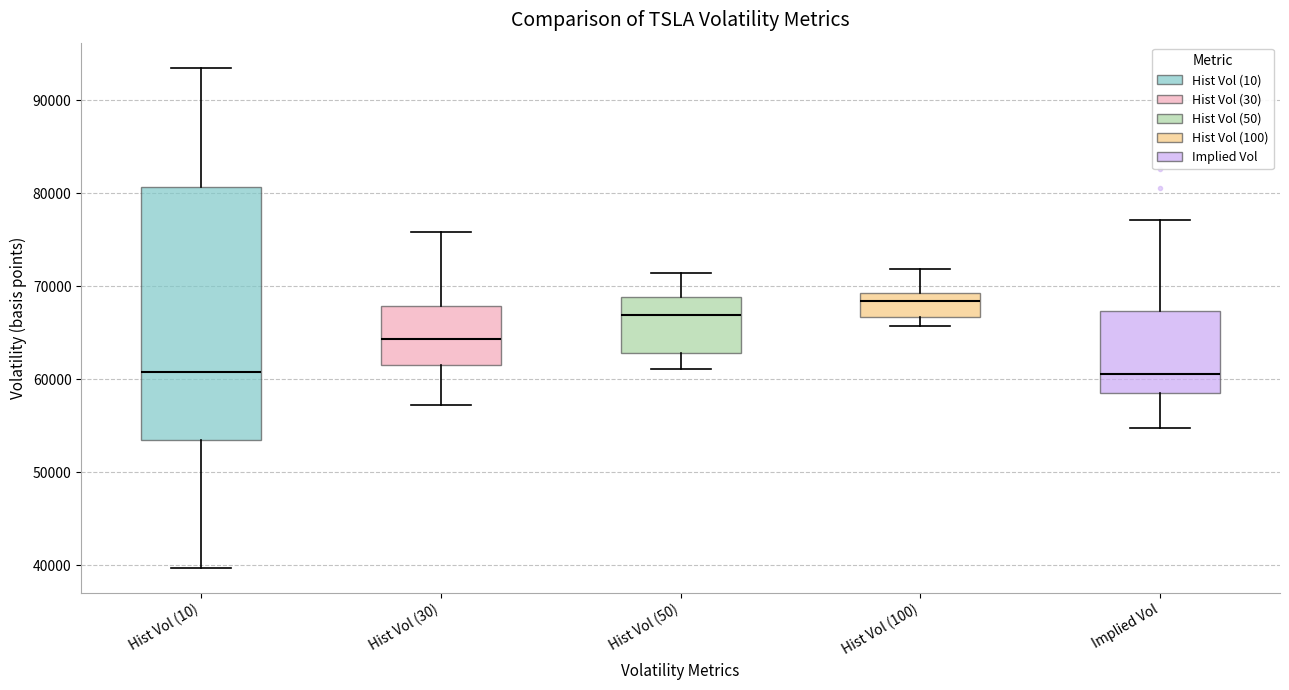

Where is the lower edge of the box for Implied Vol on the y-axis? The values are not printed on the chart, so give them approximately, as read against the axis.

59000